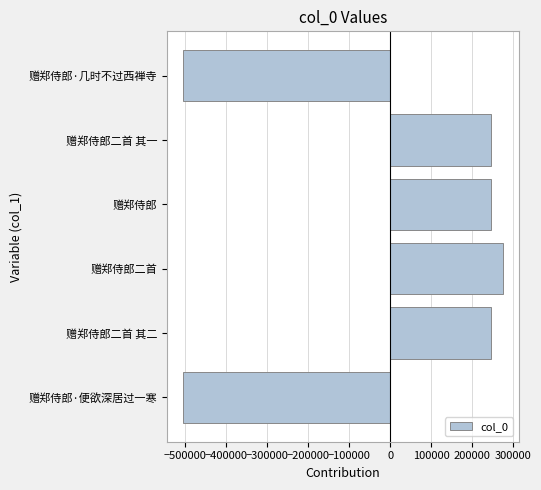

What is the difference between the maximum and second lowest values?

781039